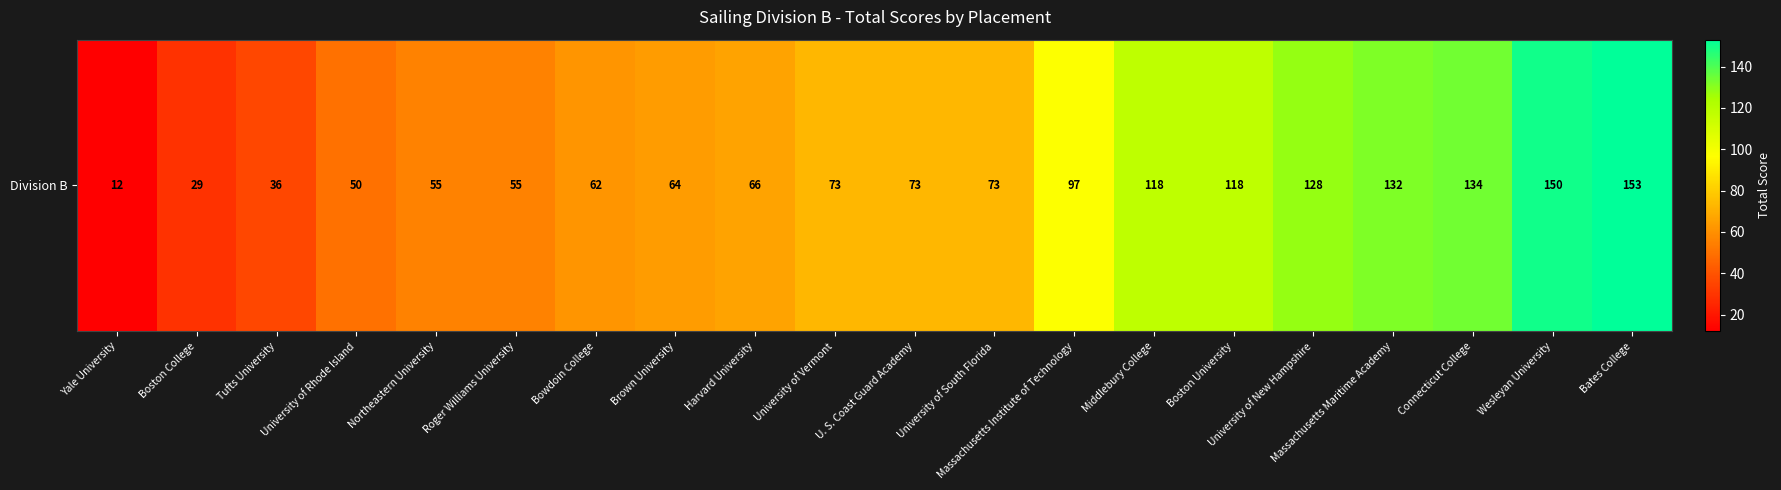

Count the number of data series in this chart.

1